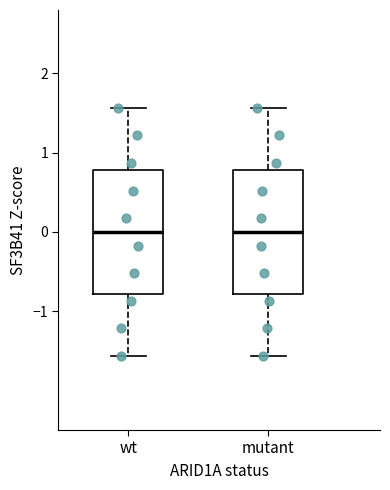

Reading left to right, read every box against the y-axis: the position of its median line, the range the box covers, and the ends of its whiskers. The values are not printed on the chart, so give them approximately, as read against the axis.

wt: median 0.0, box -0.8 to 0.8, whiskers -1.6 to 1.6
mutant: median 0.0, box -0.8 to 0.8, whiskers -1.6 to 1.6